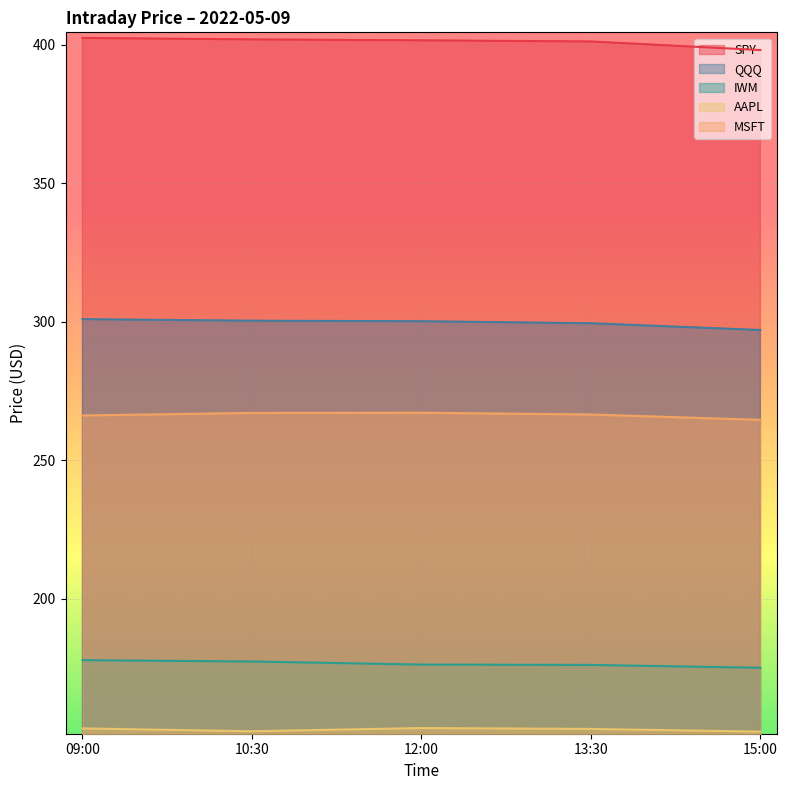

What value does the SPY series have at 15:00?

398.1